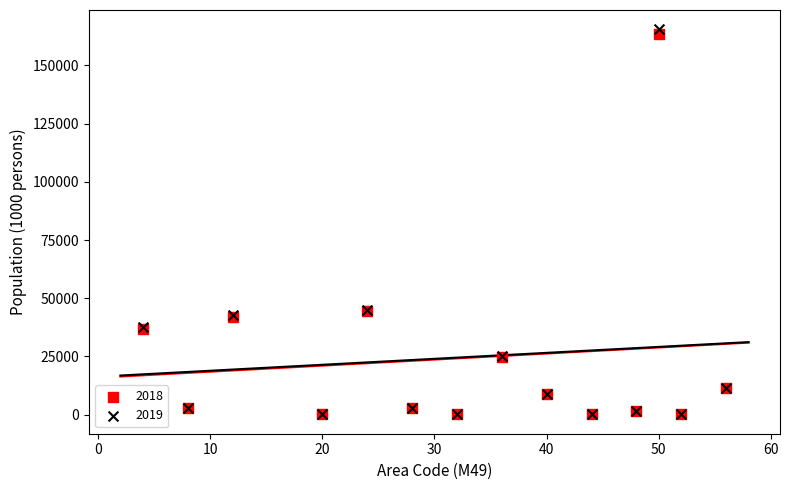

What are all the series names shown in the legend?

2018, 2019